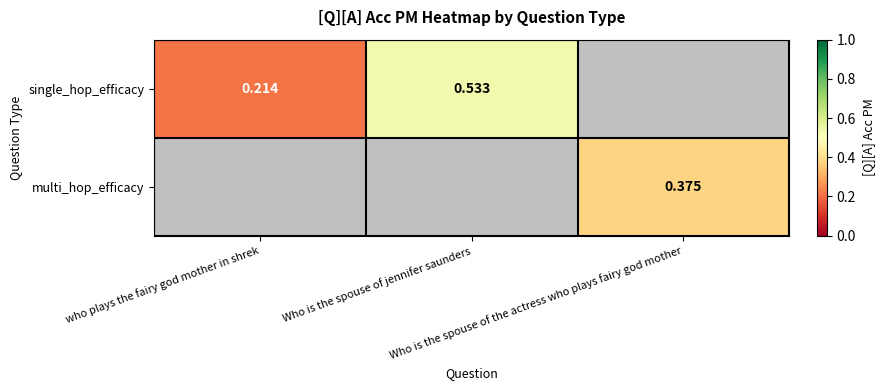

Is the value of multi_hop_efficacy at who plays the fairy god mother in shrek greater than the value of single_hop_efficacy at Who is the spouse of the actress who plays fairy god mother?

No